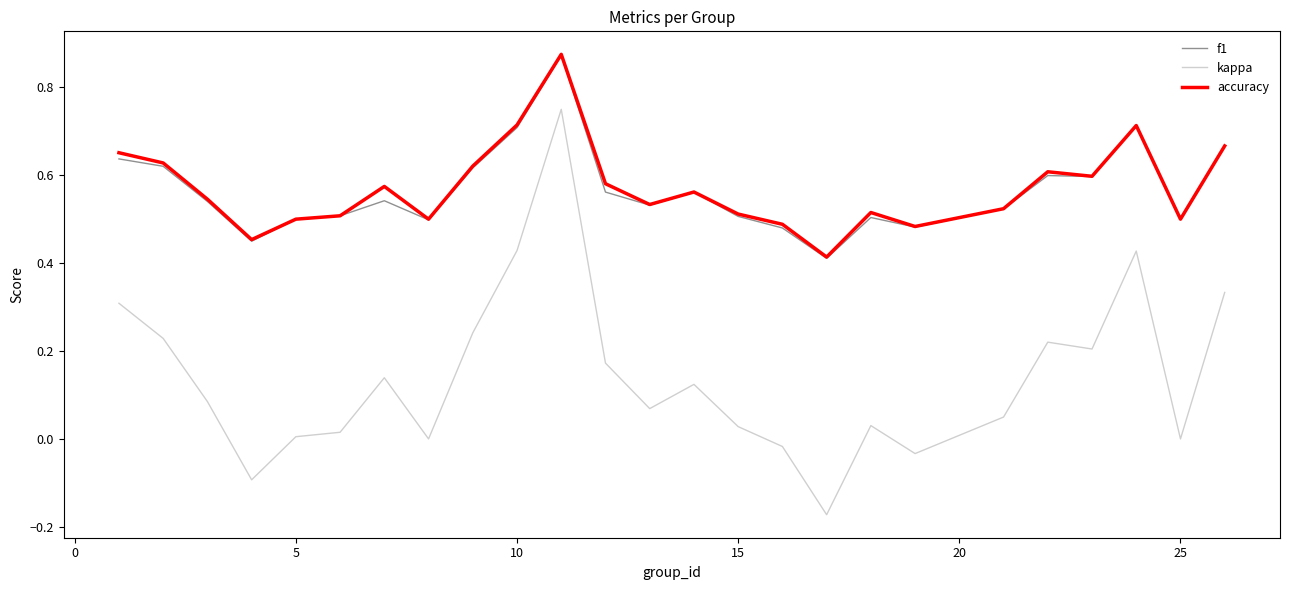

True or false: f1 and kappa cross at least once.

False